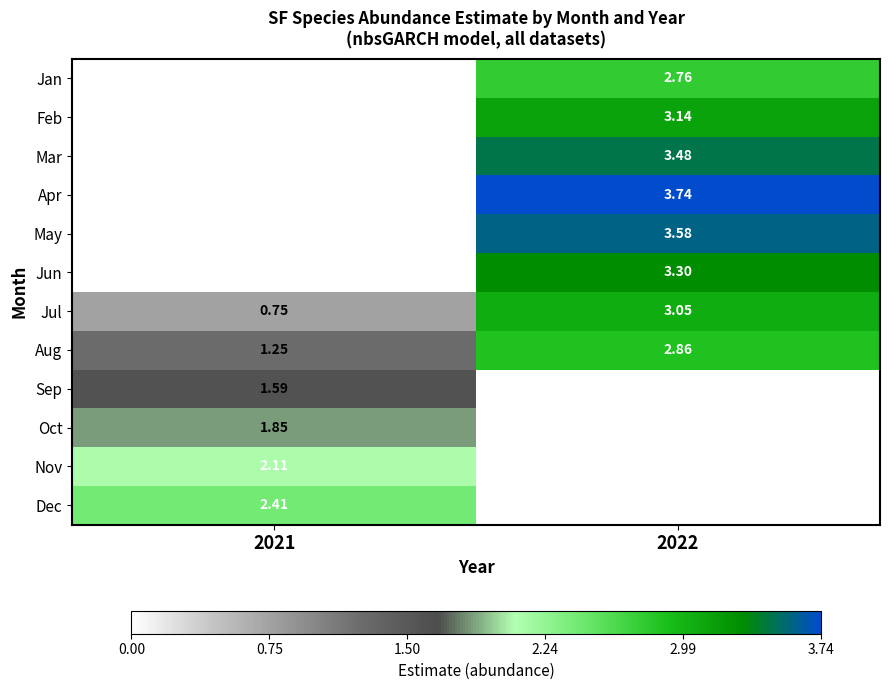

The Jul series shows 1.3 at 2021. True or false?

False